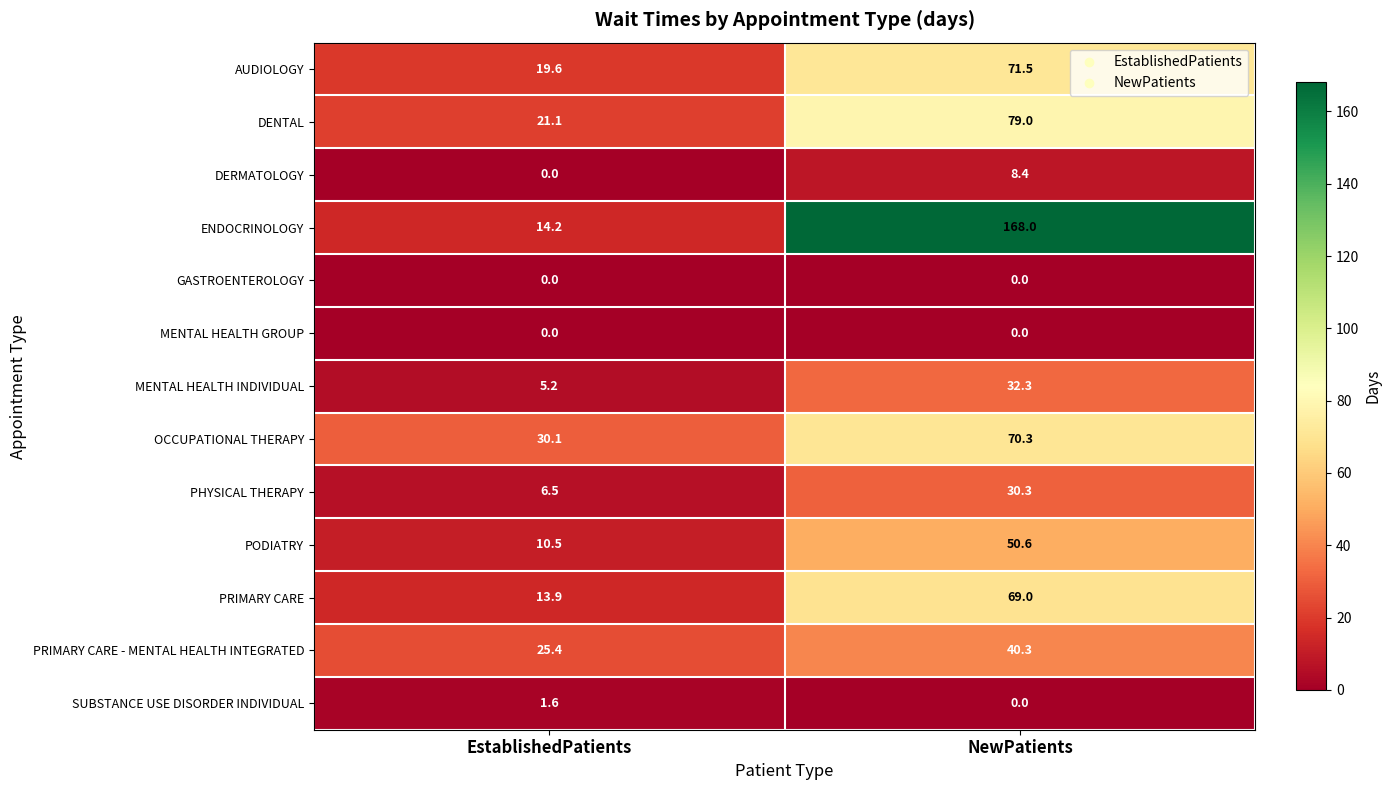

Which series has the largest range (max minus min)?

ENDOCRINOLOGY